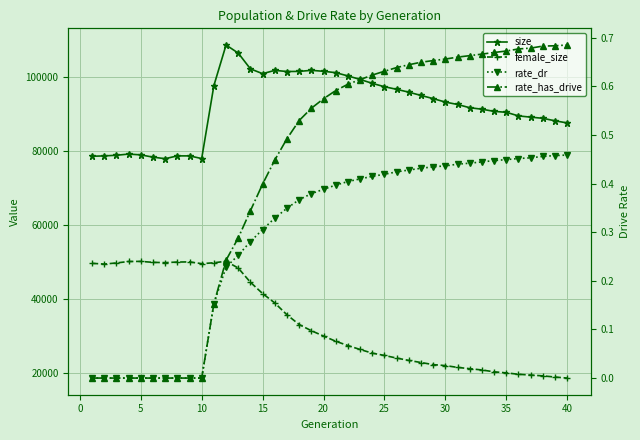

What is the sum of all female_size values?

1351674.0